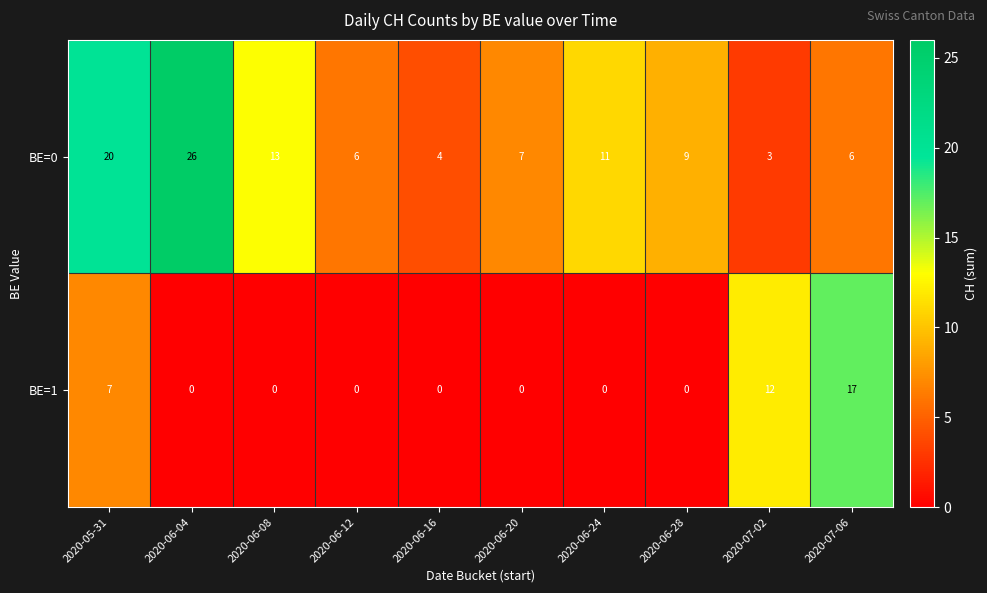

What is the difference between the BE=1 values at 2020-07-02 and 2020-06-24?

12